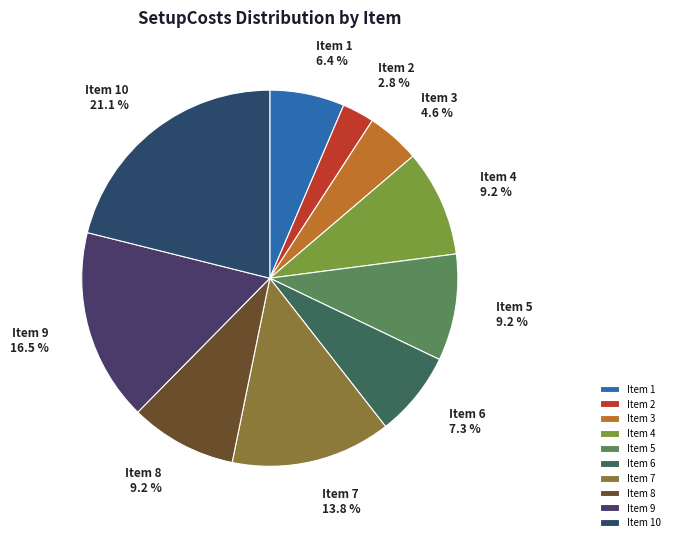

To the nearest percent, what is the average slice percentage?

10%